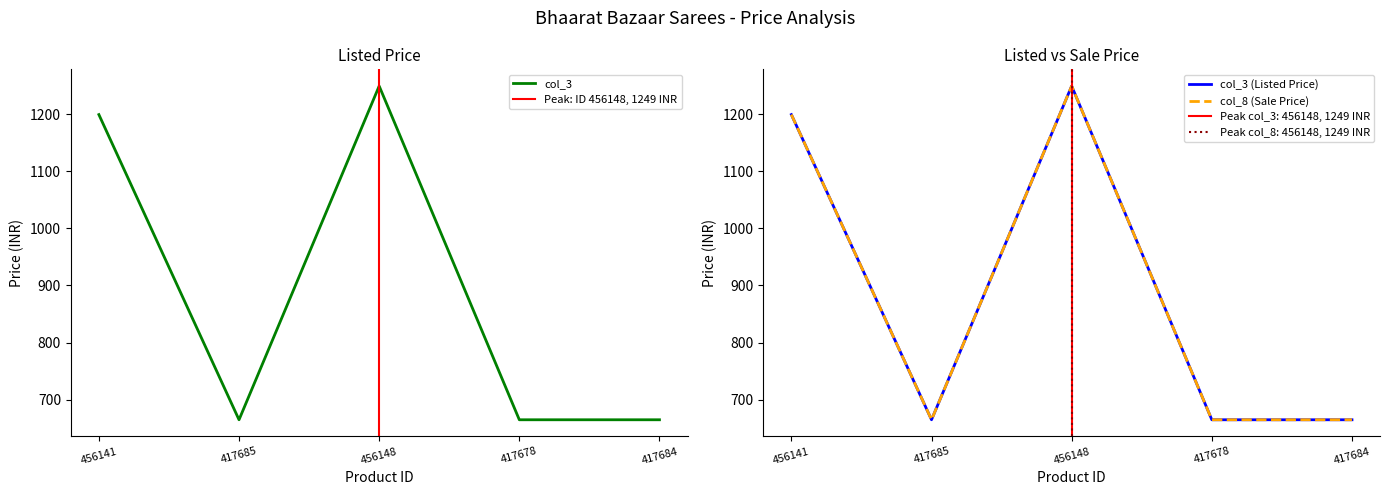

At 417685, list the series in order from largest to smallest.

col_3, col_8